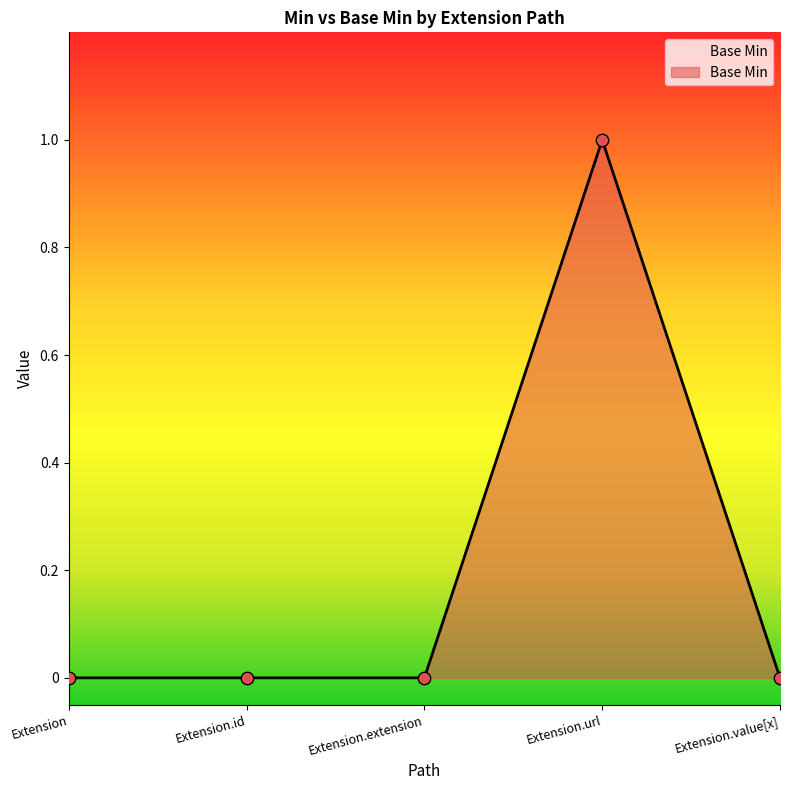

What is the change in value from Extension.extension to Extension.url?

+1